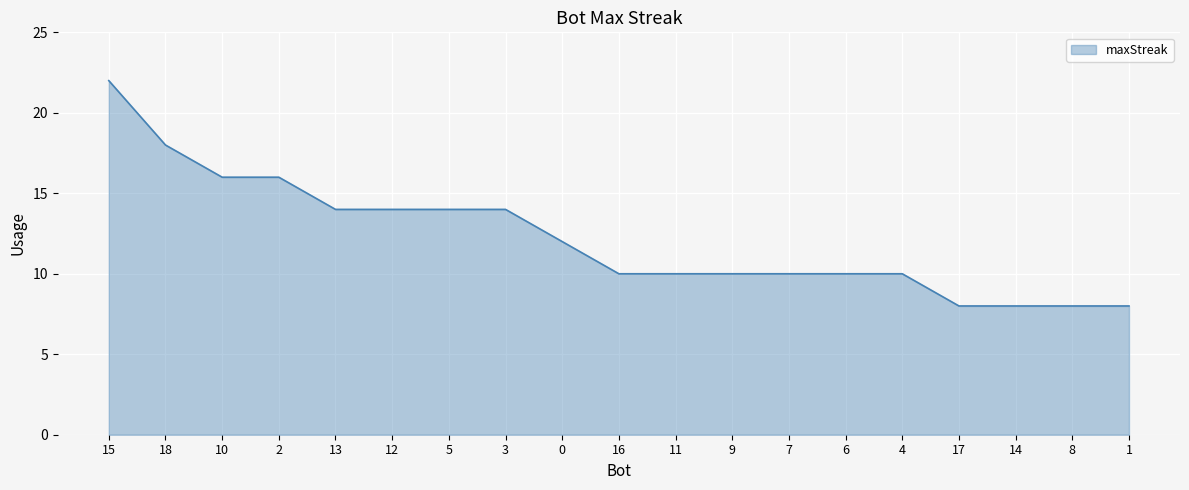

What is the ratio of the value at 0 to the value at 12?

0.9